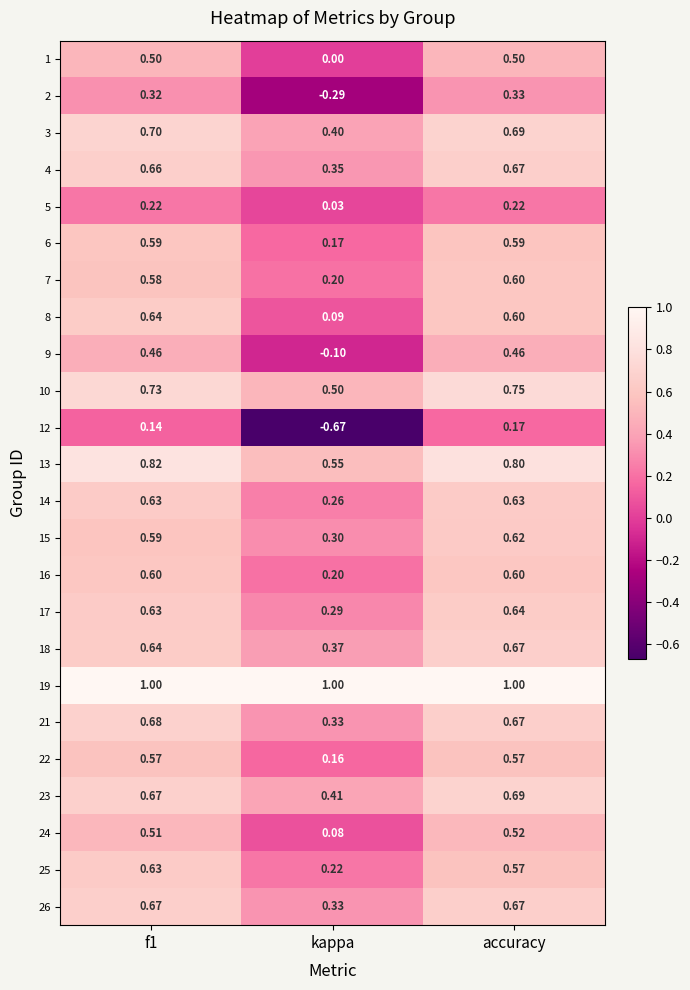

Where is 2 nearest to the value 0?

kappa